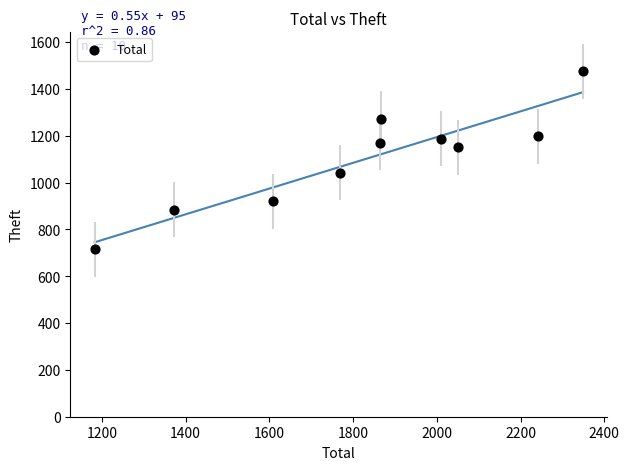

What is the range of Y values (max minus min)?

759